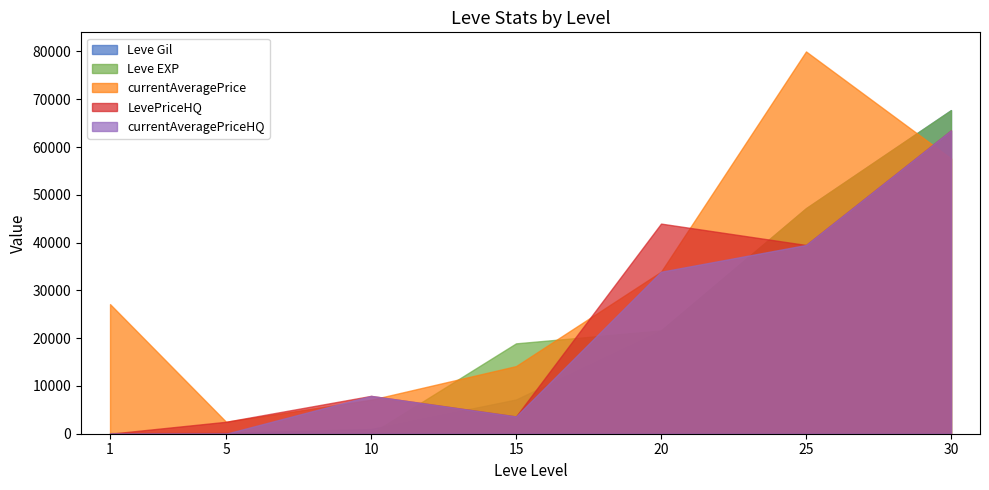

What is the approximate value of currentAveragePrice at 15, to the nearest 100?

14100